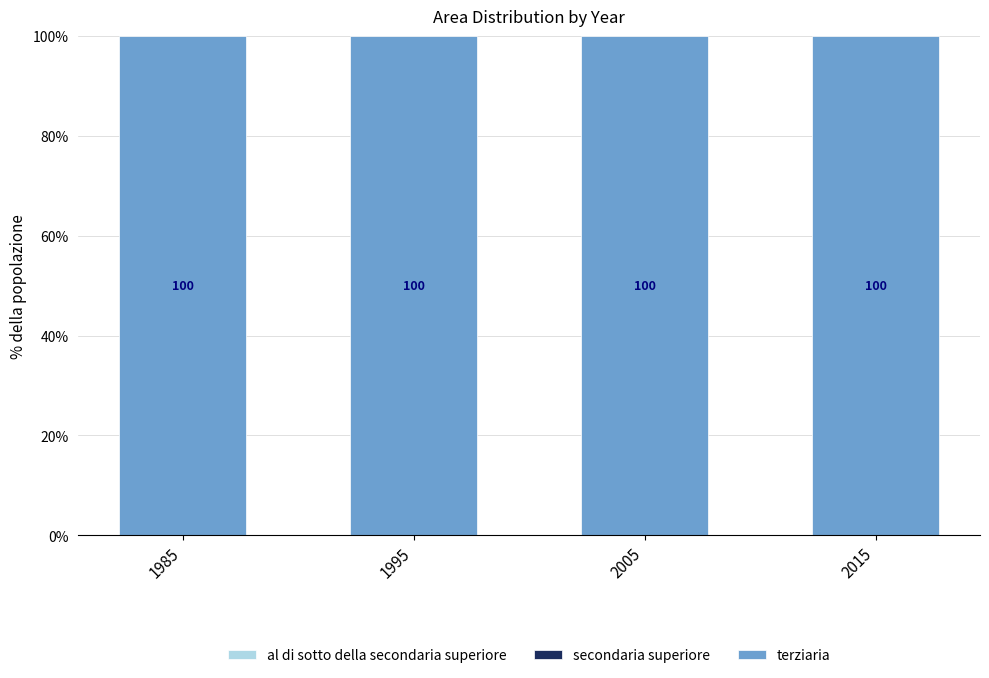

What is the total value across all series at 2015?

100.0